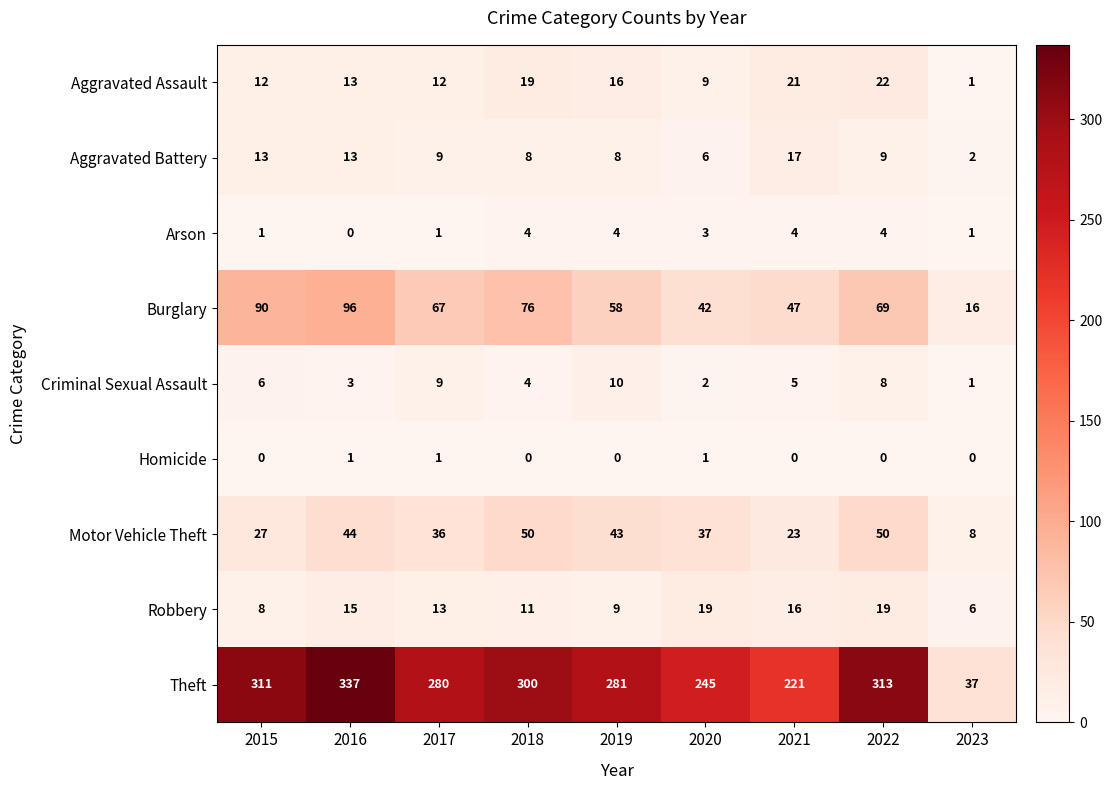

At which category is the sum across all series the highest?

2016